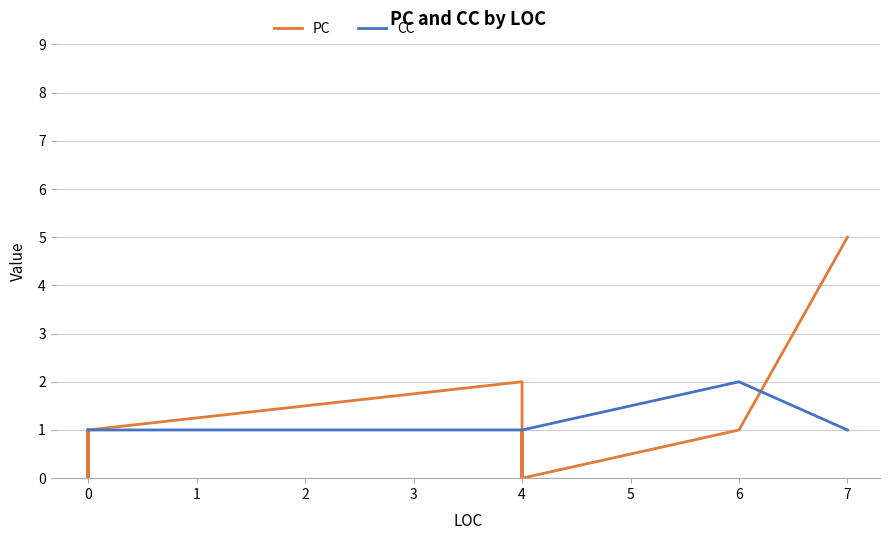

What are all the series names shown in the legend?

PC, CC